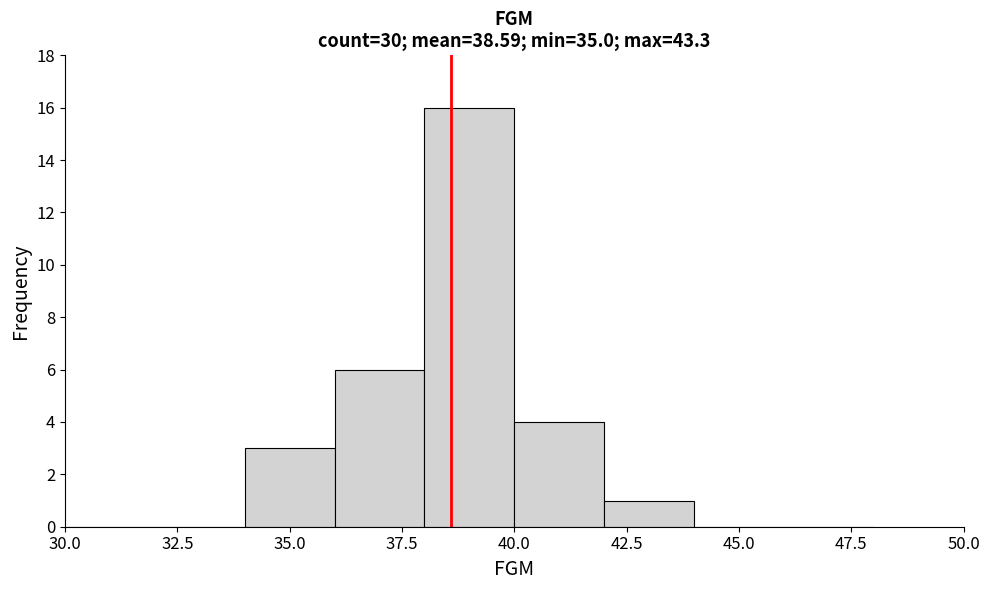

Reading left to right, list every bar in this chart as the range it spans on the x-axis followed by its height. The values are not printed on the chart, so give them approximately, as read against the axis.

30 to 32: 0
32 to 34: 0
34 to 36: 3
36 to 38: 6
38 to 40: 16
40 to 42: 4
42 to 44: 1
44 to 46: 0
46 to 48: 0